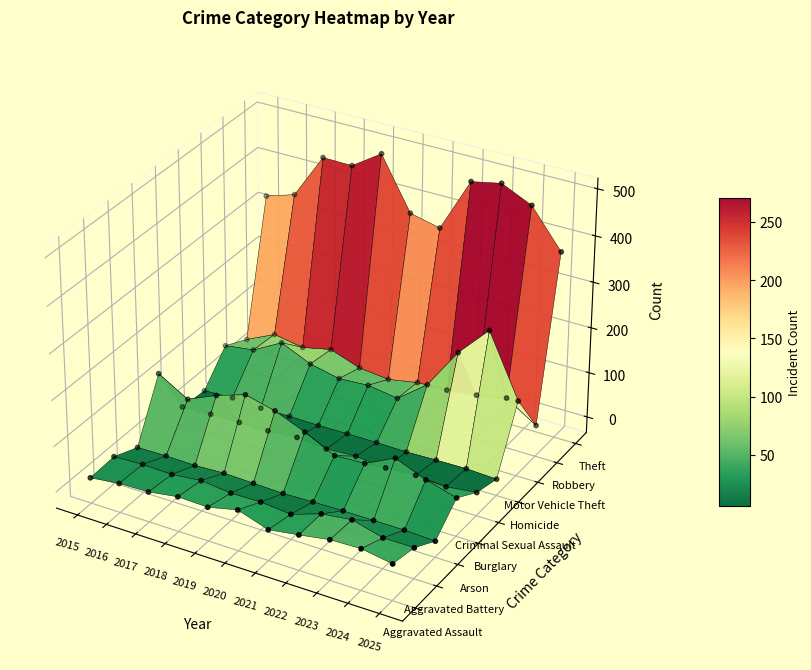

Reading left to right, transcribe all the data shown in this chart.

Aggravated Assault: 2015=21	2016=29	2017=31	2018=41	2019=39	2020=54	2021=32	2022=42	2023=53	2024=55	2025=44
Aggravated Battery: 2015=24	2016=27	2017=25	2018=32	2019=25	2020=26	2021=20	2022=42	2023=50	2024=32	2025=32
Arson: 2015=1	2016=2	2017=1	2018=4	2019=2	2020=0	2021=2	2022=3	2023=3	2024=3	2025=0
Burglary: 2015=124	2016=86	2017=114	2018=135	2019=119	2020=92	2021=60	2022=63	2023=95	2024=68	2025=49
Criminal Sexual Assault: 2015=7	2016=10	2017=11	2018=12	2019=17	2020=11	2021=15	2022=9	2023=13	2024=8	2025=16
Homicide: 2015=2	2016=5	2017=1	2018=2	2019=1	2020=2	2021=2	2022=1	2023=3	2024=4	2025=1
Motor Vehicle Theft: 2015=64	2016=73	2017=108	2018=79	2019=65	2020=69	2021=59	2022=109	2023=199	2024=266	2025=131
Robbery: 2015=38	2016=68	2017=57	2018=71	2019=48	2020=41	2021=53	2022=55	2023=63	2024=76	2025=34
Theft: 2015=325	2016=345	2017=443	2018=442	2019=484	2020=372	2021=357	2022=474	2023=487	2024=457	2025=375